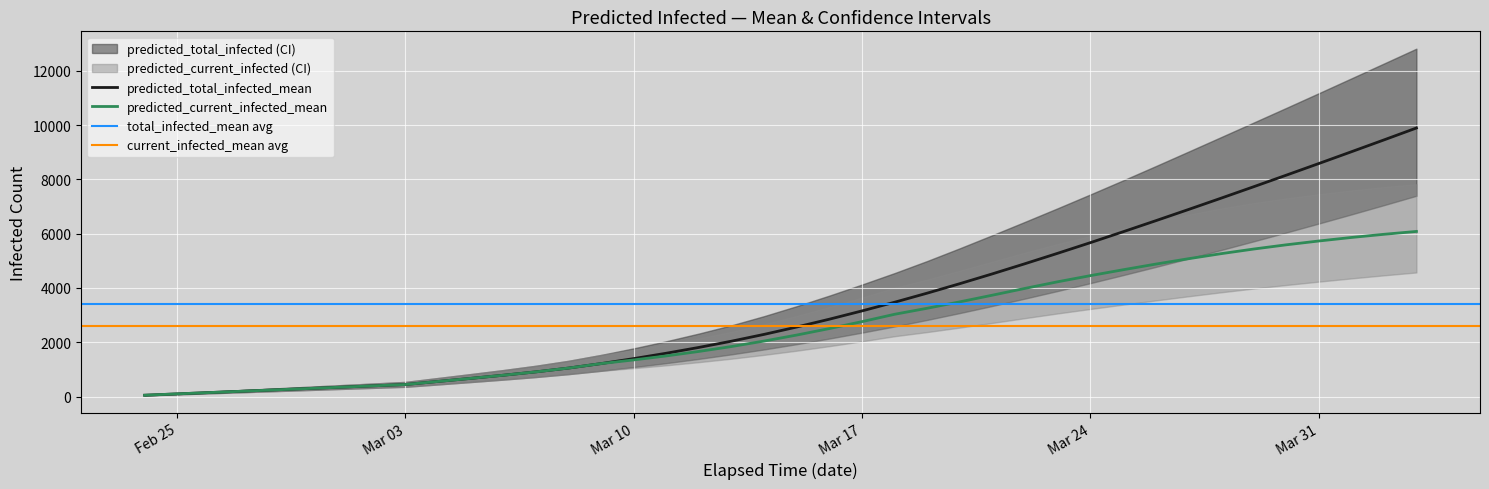

How many data points in predicted_current_infected_upper are less than 2971?

20